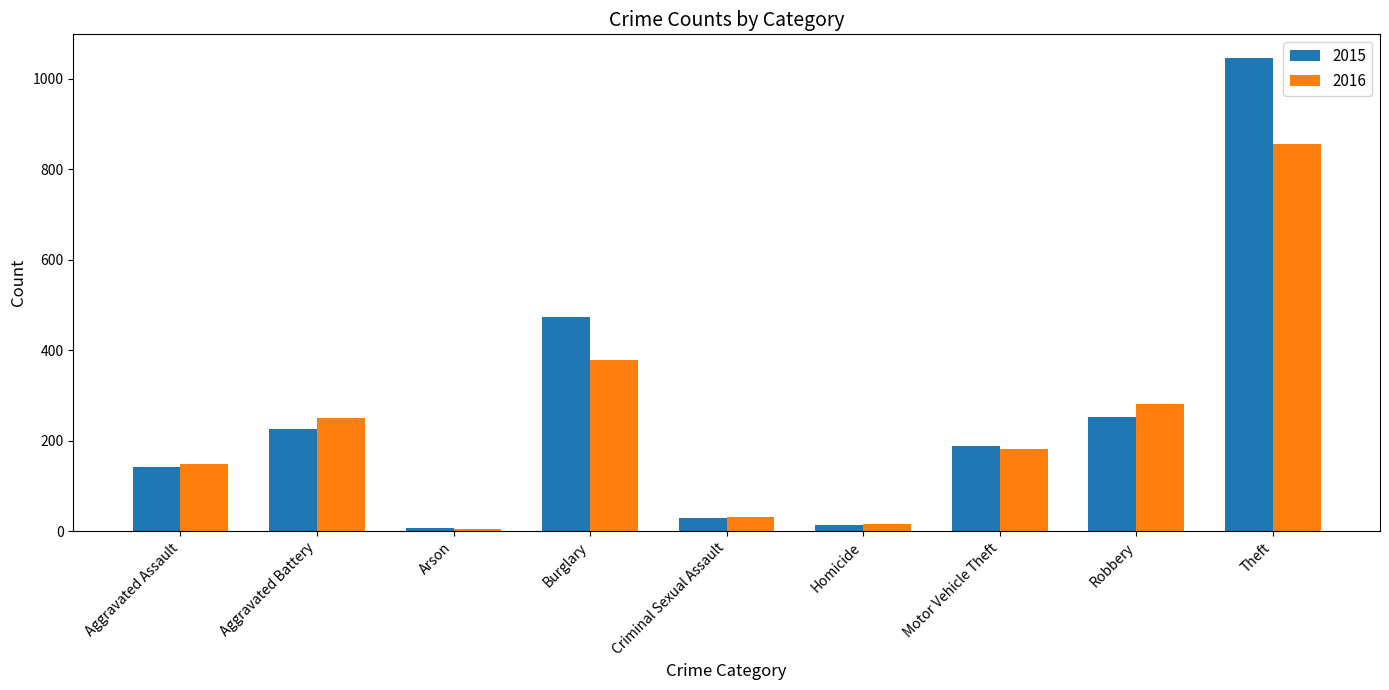

Which series has the largest total across all categories?

2015